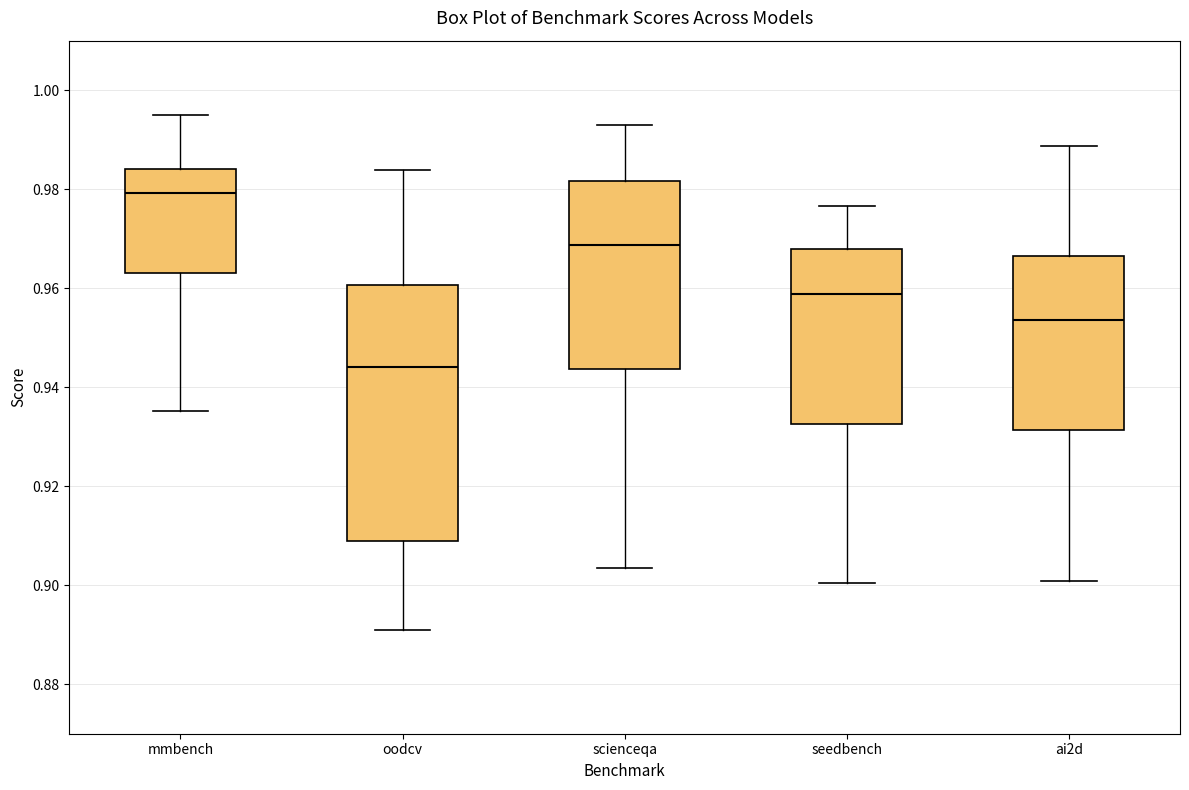

Reading left to right, read every box against the y-axis: the position of its median line, the range the box covers, and the ends of its whiskers. The values are not printed on the chart, so give them approximately, as read against the axis.

mmbench: median 0.980, box 0.962 to 0.984, whiskers 0.936 to 0.994
oodcv: median 0.944, box 0.908 to 0.960, whiskers 0.890 to 0.984
scienceqa: median 0.968, box 0.944 to 0.982, whiskers 0.904 to 0.992
seedbench: median 0.958, box 0.932 to 0.968, whiskers 0.900 to 0.976
ai2d: median 0.954, box 0.932 to 0.966, whiskers 0.900 to 0.988